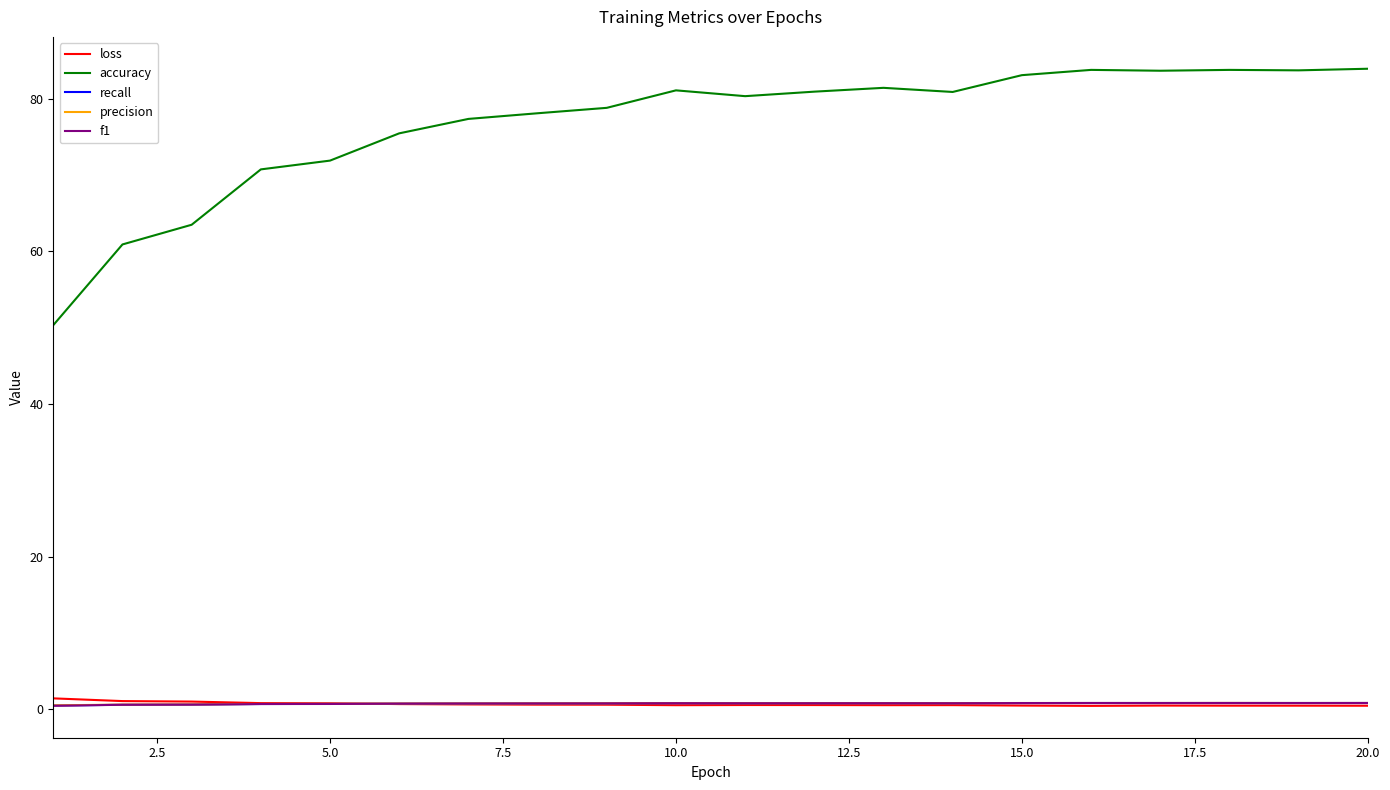

Which series has the largest total across all categories?

accuracy